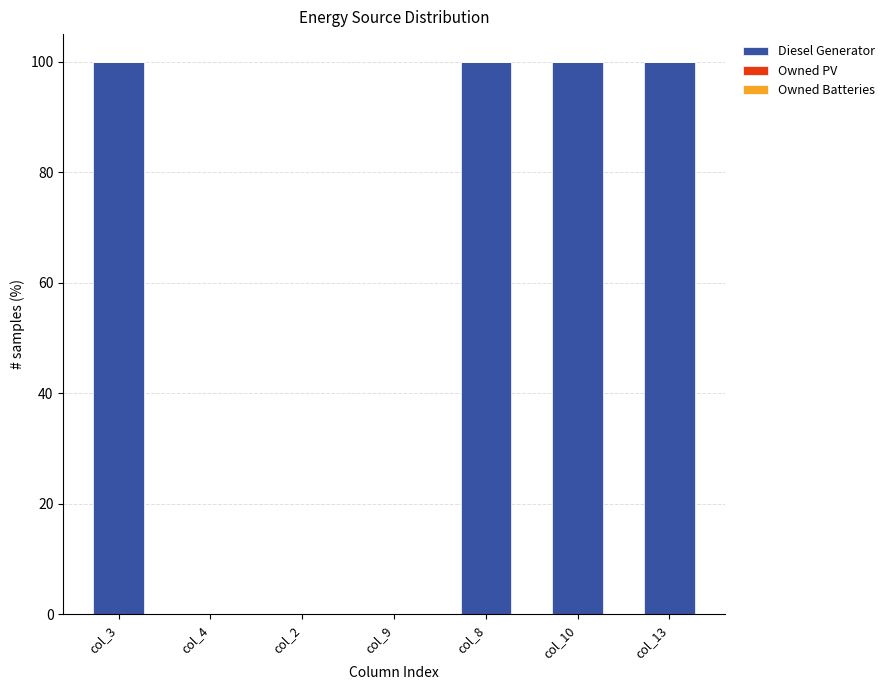

How many categories are shown in the chart?

7